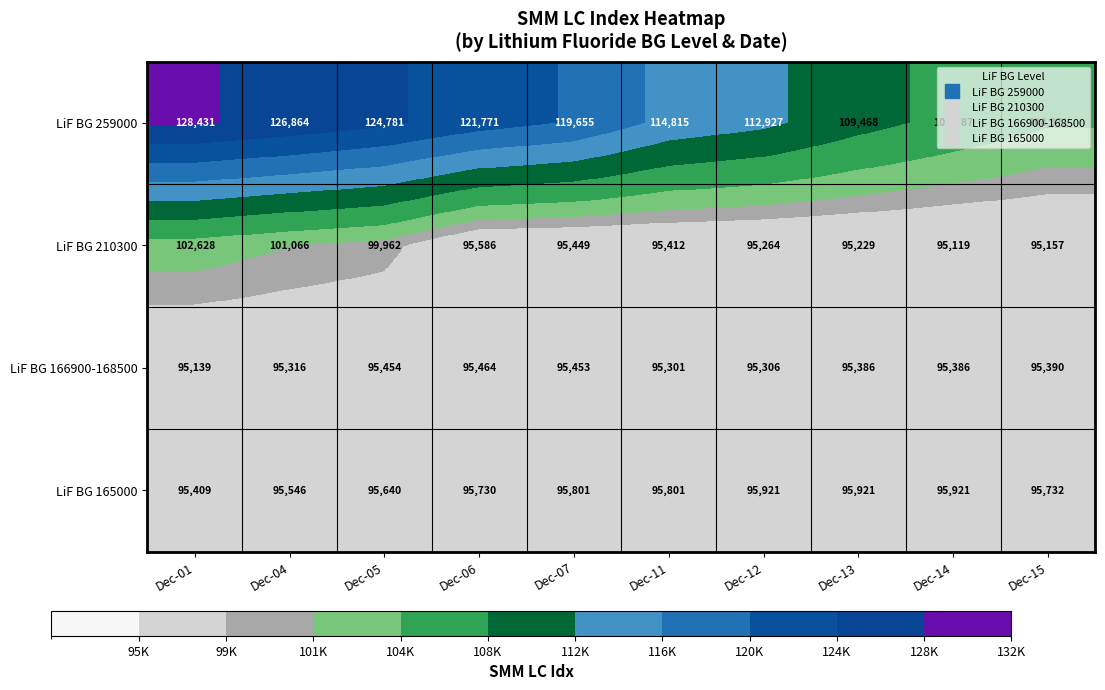

How many series are shown in this chart?

4